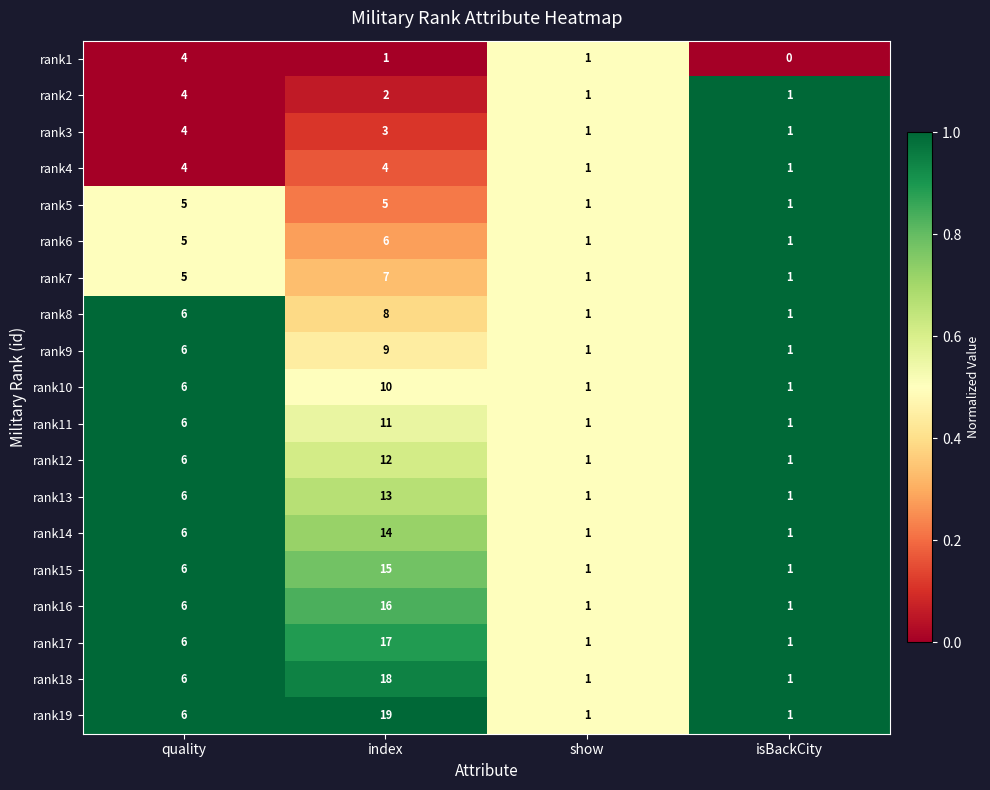

At index, list the series in order from largest to smallest.

rank19, rank18, rank17, rank16, rank15, rank14, rank13, rank12, rank11, rank10, rank9, rank8, rank7, rank6, rank5, rank4, rank3, rank2, rank1